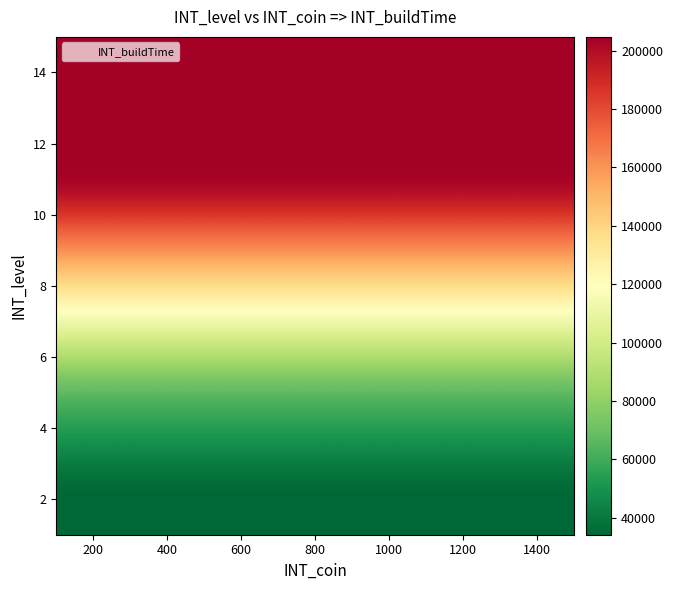

Count the number of data series in this chart.

15